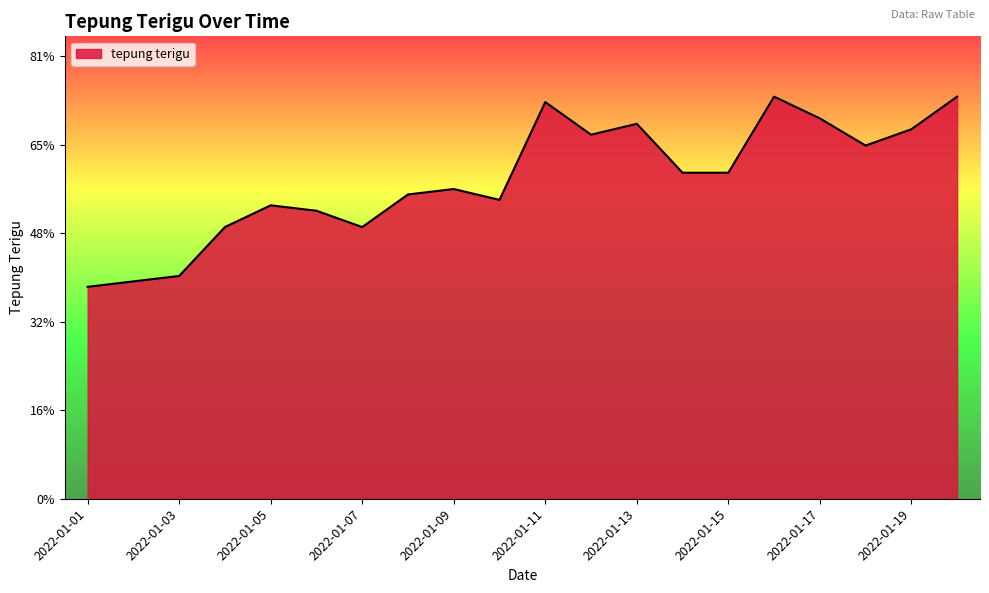

Does the chart display data point markers on the line(s)?

No